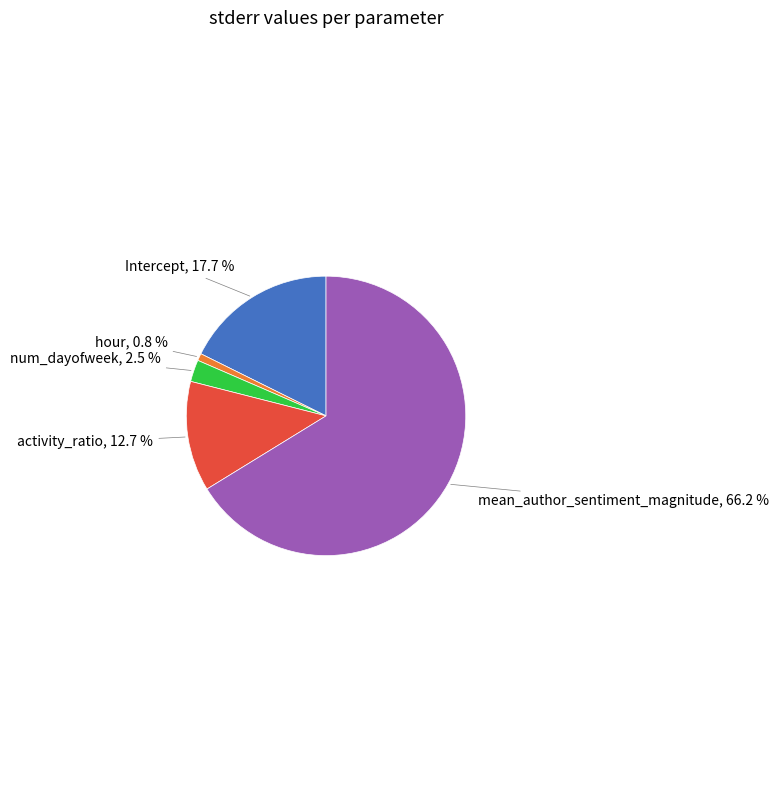

To the nearest percent, what portion does activity_ratio represent?

13%